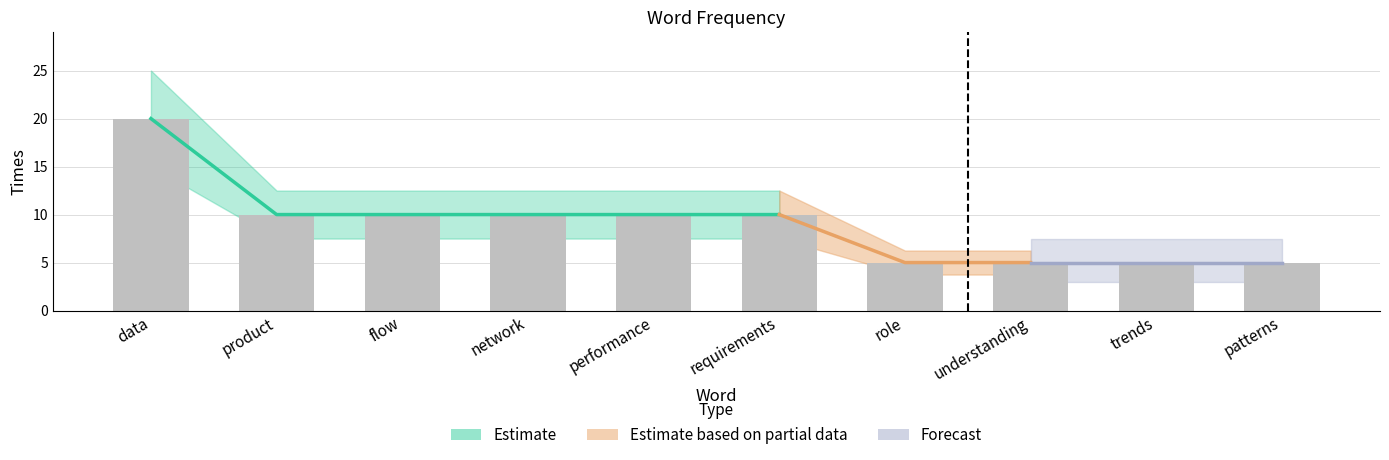

What is the sum of the values at understanding and data?

25